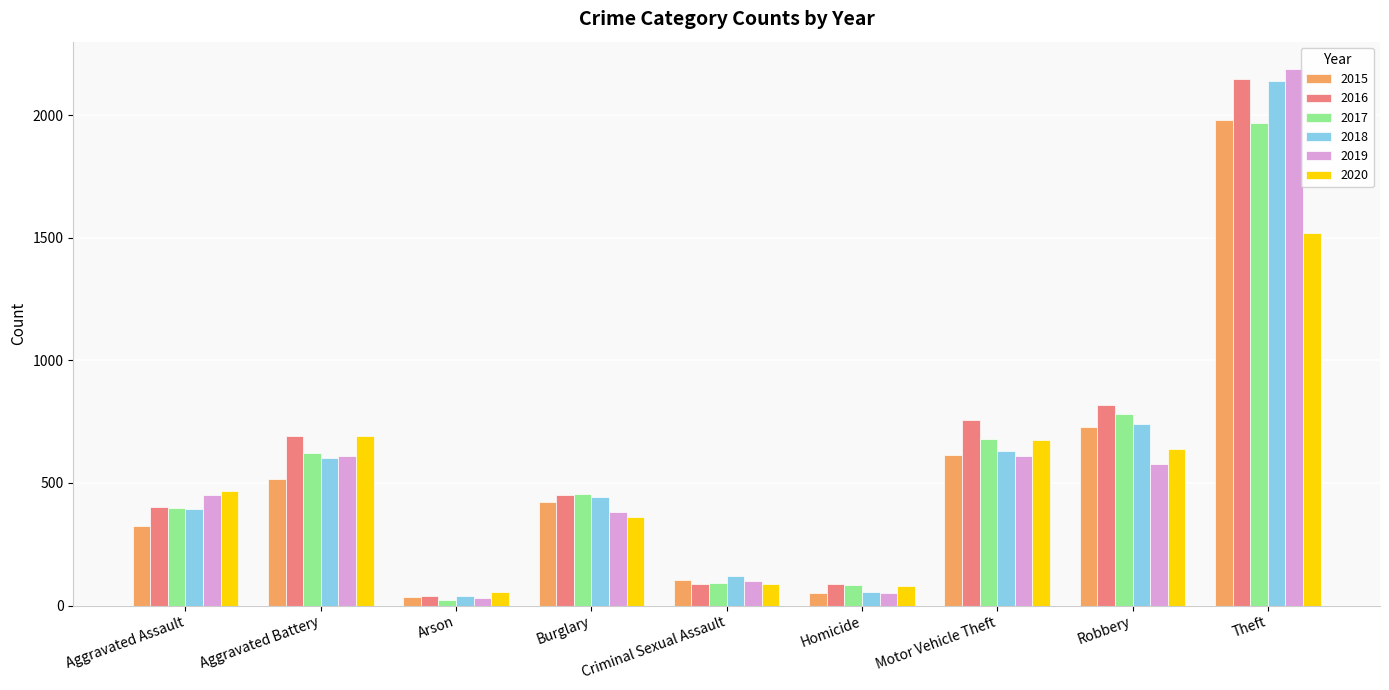

The value of 2020 at Robbery is 1097. True or false?

False